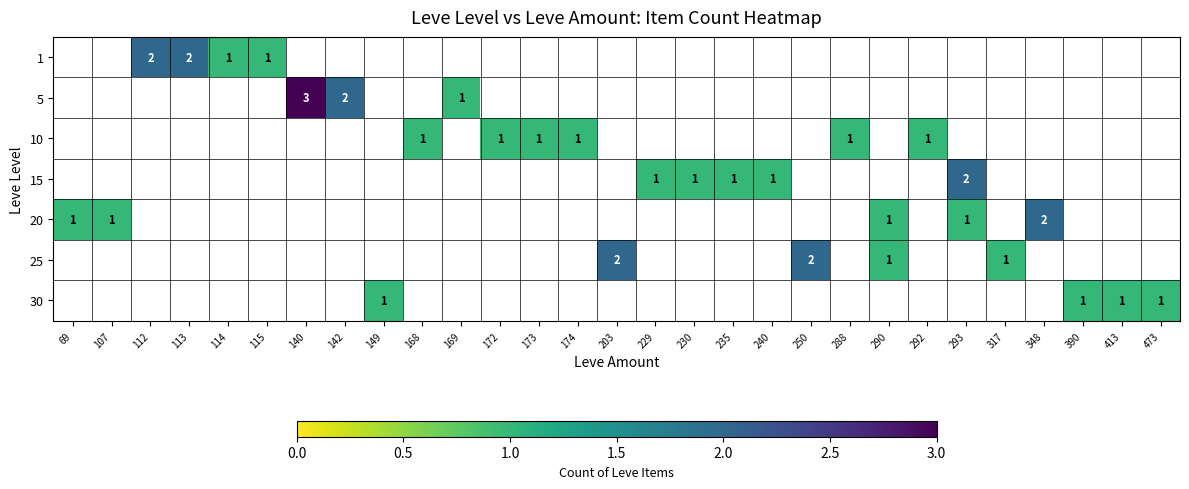

Which category has the highest value in the 5 series?

140